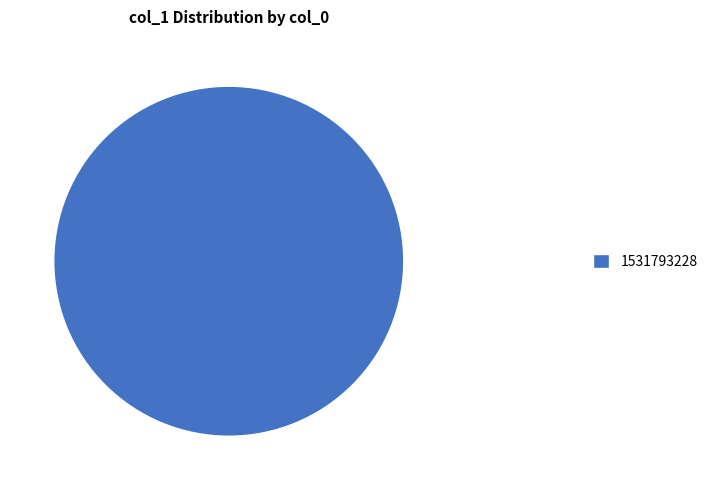

Is it true that 1531793228 is 89% of the pie?

False